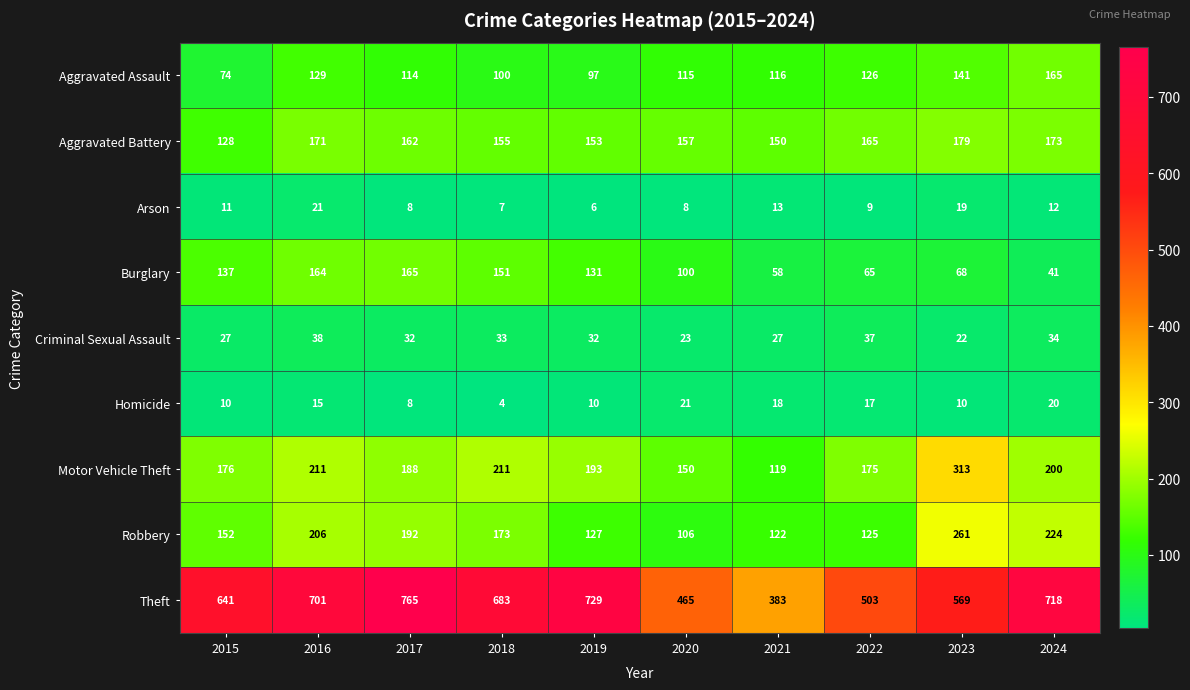

Where is Arson nearest to the value 13?

2021